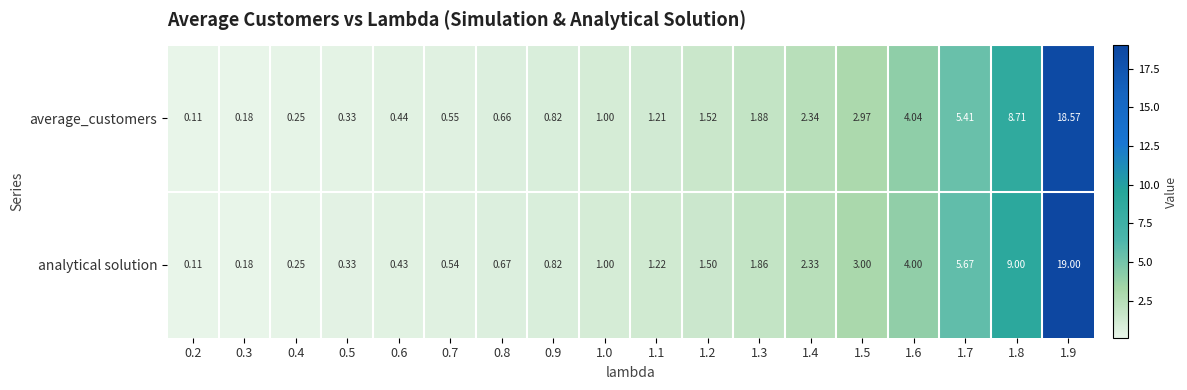

List the series in order of their peak value, highest first.

analytical solution, average_customers